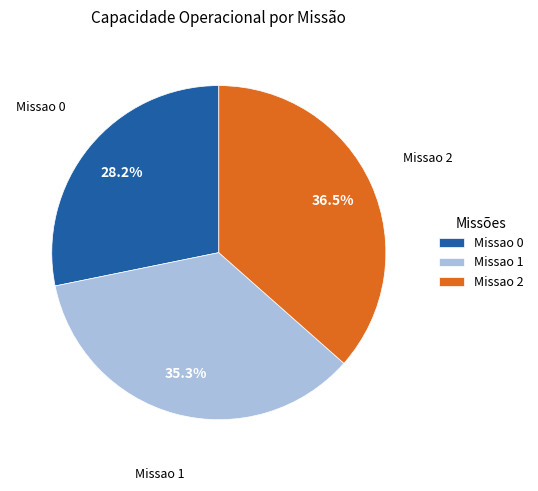

Is it true that Missao 1 is 35% of the pie?

True